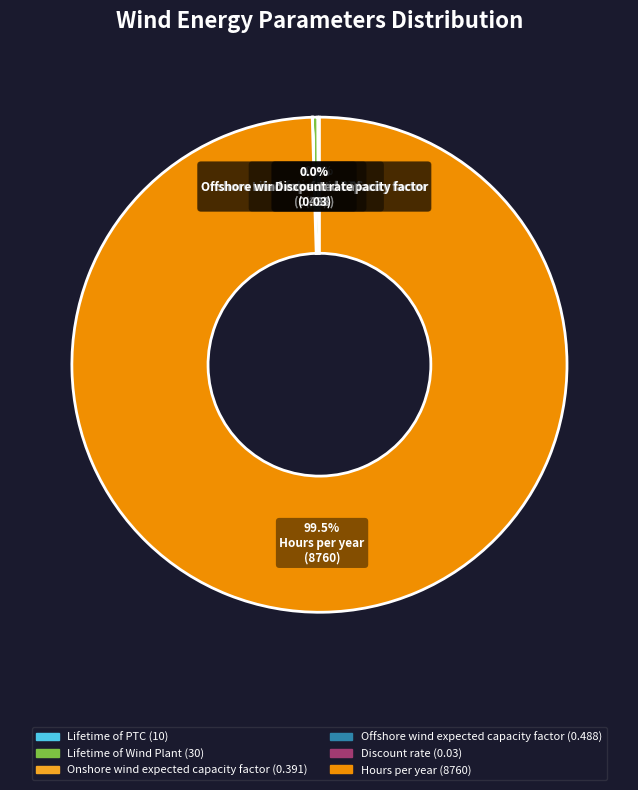

What is the largest slice in the pie chart?

Hours per year